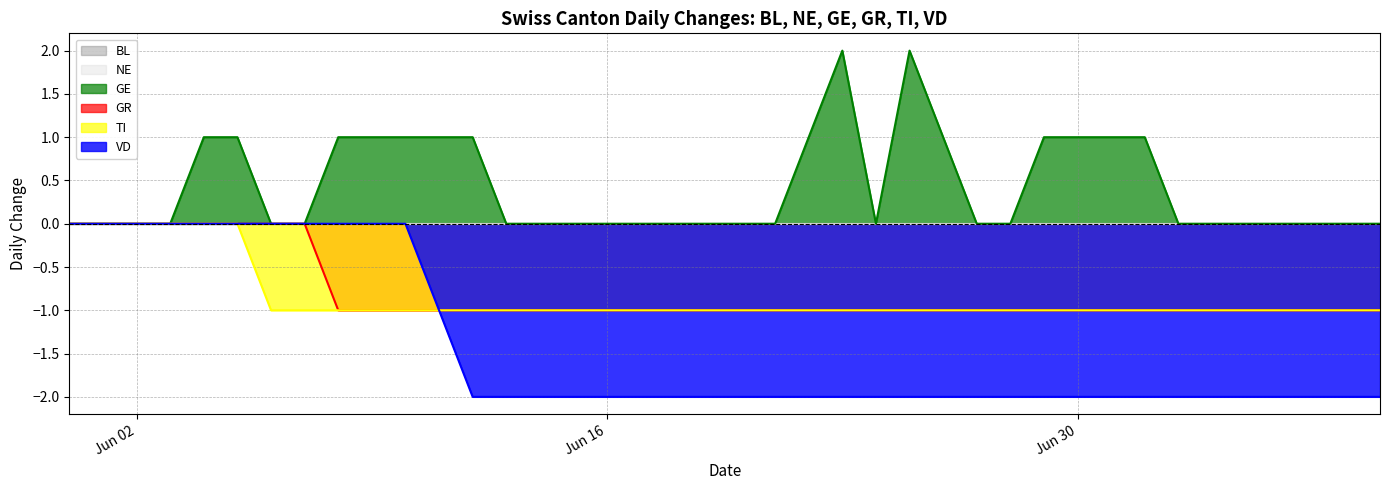

What position from the right is 2020-07-02?

8